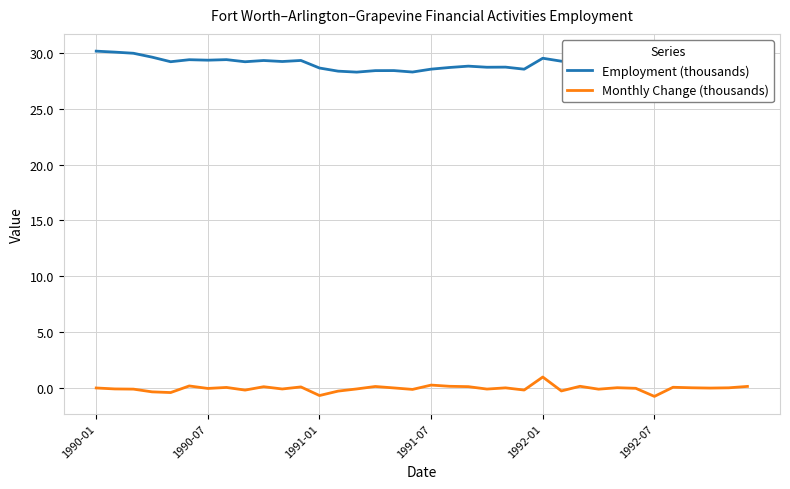

What are all the series names shown in the legend?

Employment (thousands), Monthly Change (thousands)